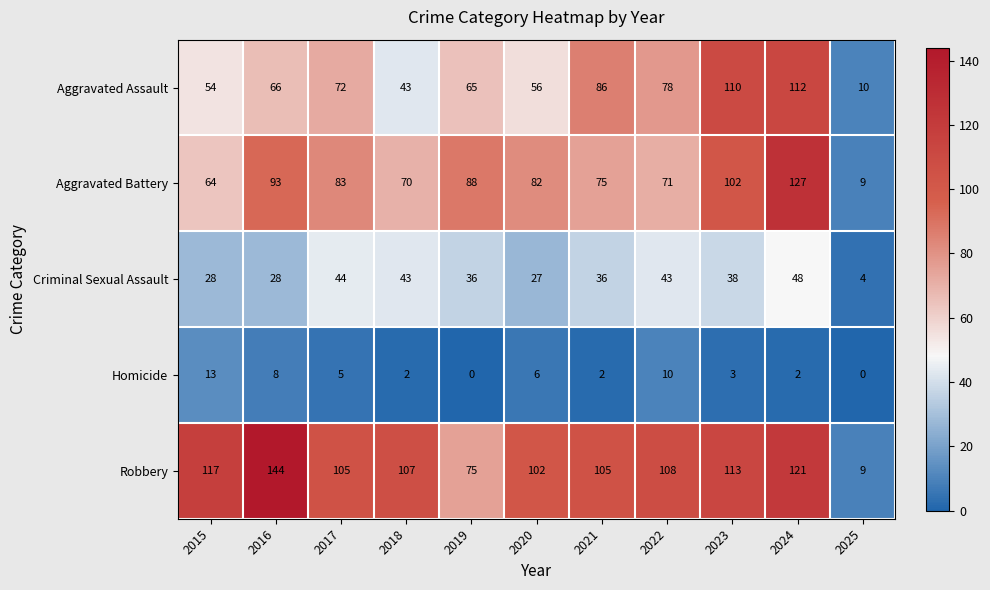

Which series changed the most between 2021 and 2023?

Aggravated Battery